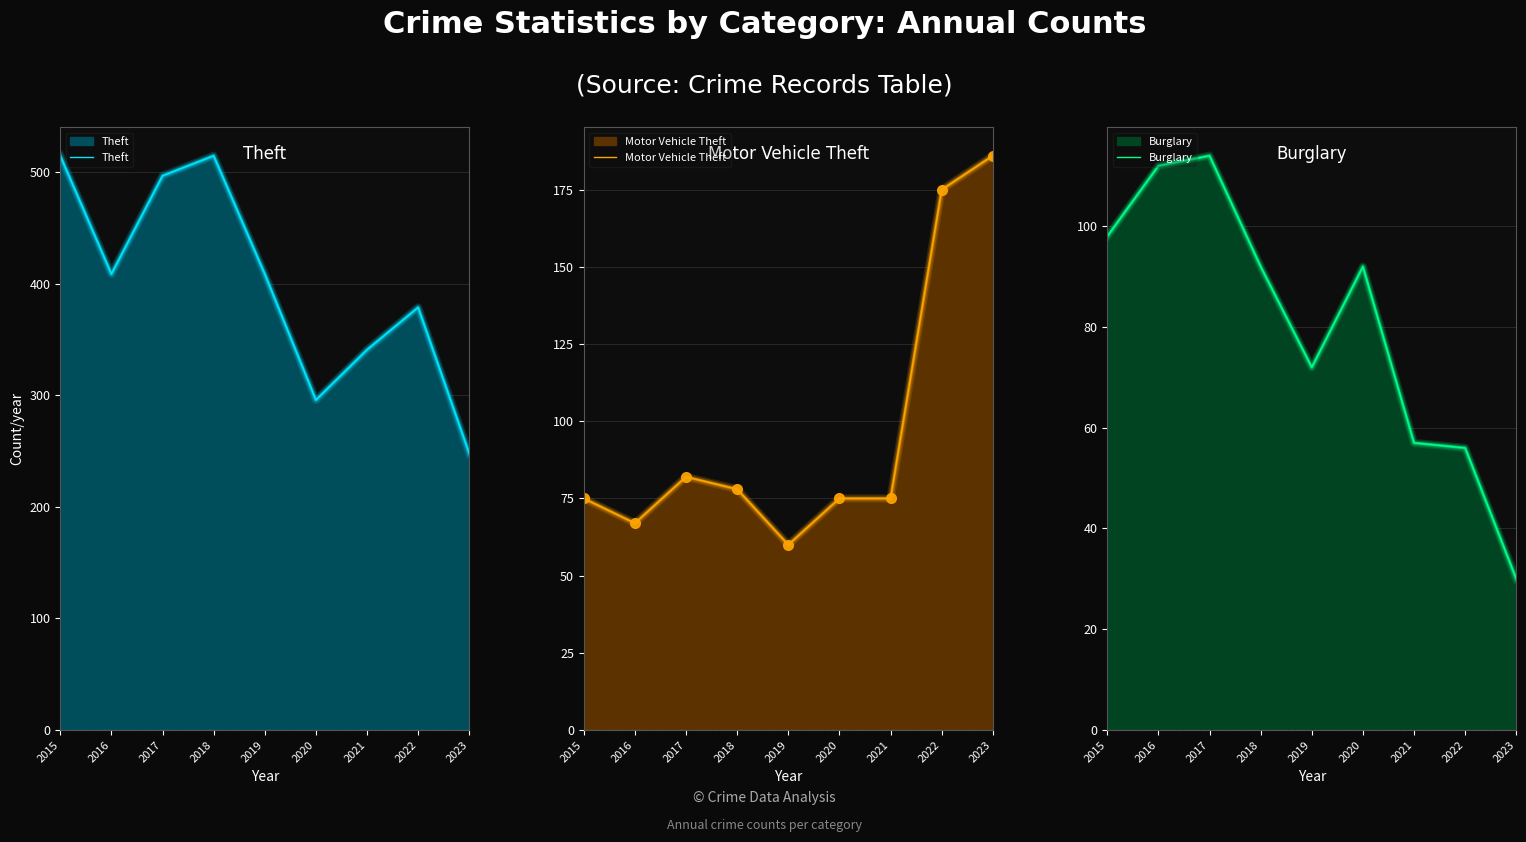

How many data points does each series have?

9